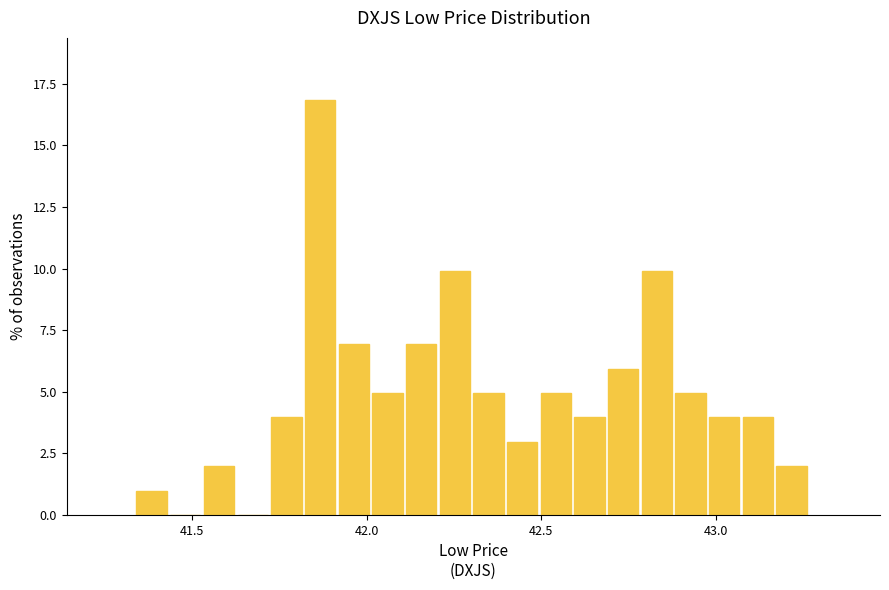

Around what value on the x-axis is the tallest bar? Give the approximate position of its centre, as read against the axis.

41.85